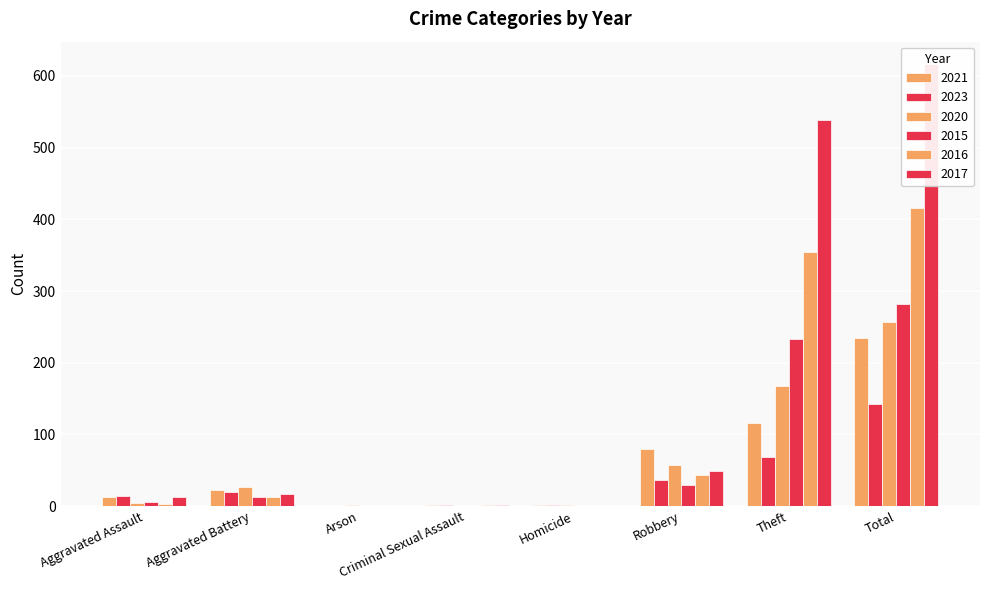

At which label is 2016 closest to 208?

Theft